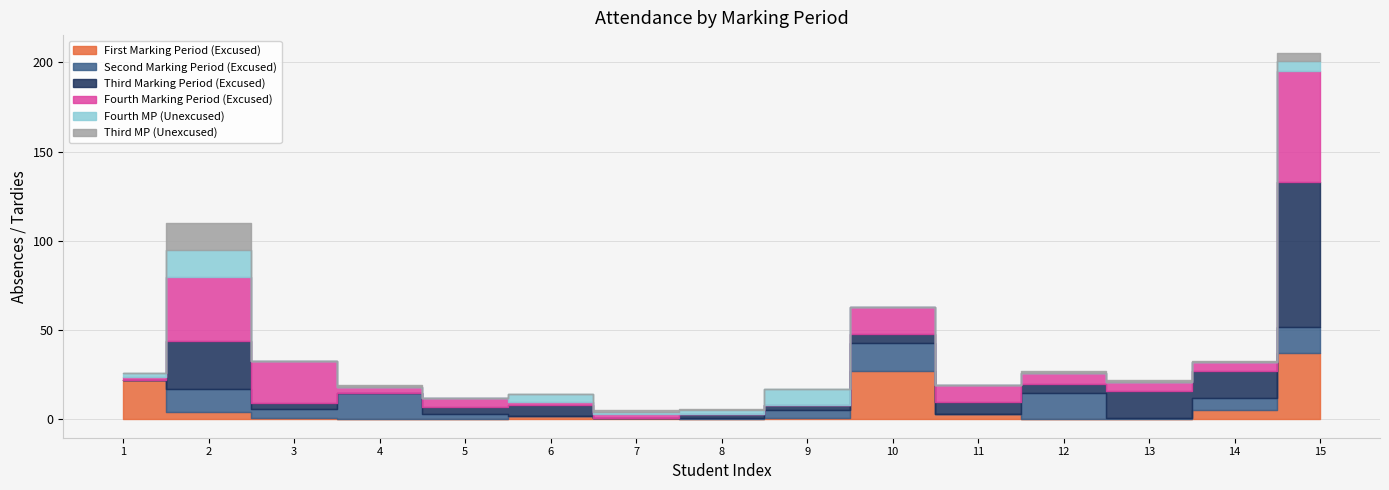

Where is the first local maximum for Third Marking Period (Excused)?

2